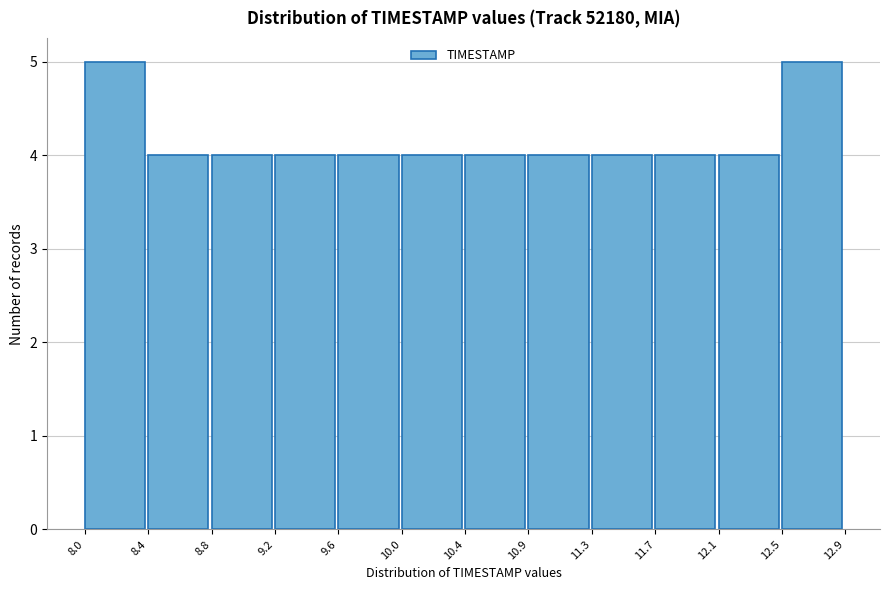

How tall is the bar that spans 8.4 to 8.8 on the x-axis? The values are not printed on the chart, so give them approximately, as read against the axis.

4